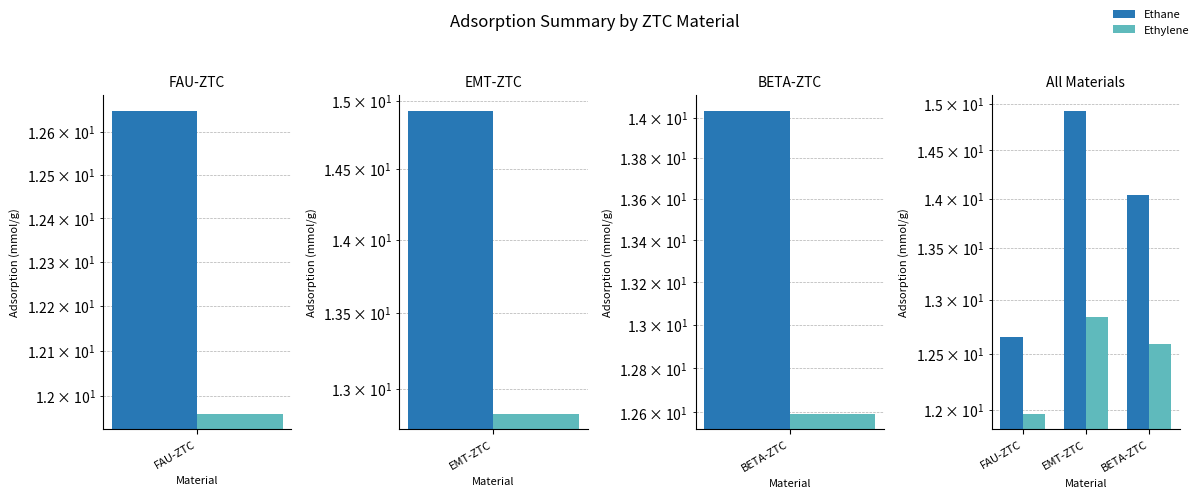

Which label corresponds to the smallest value in the chart?

FAU-ZTC